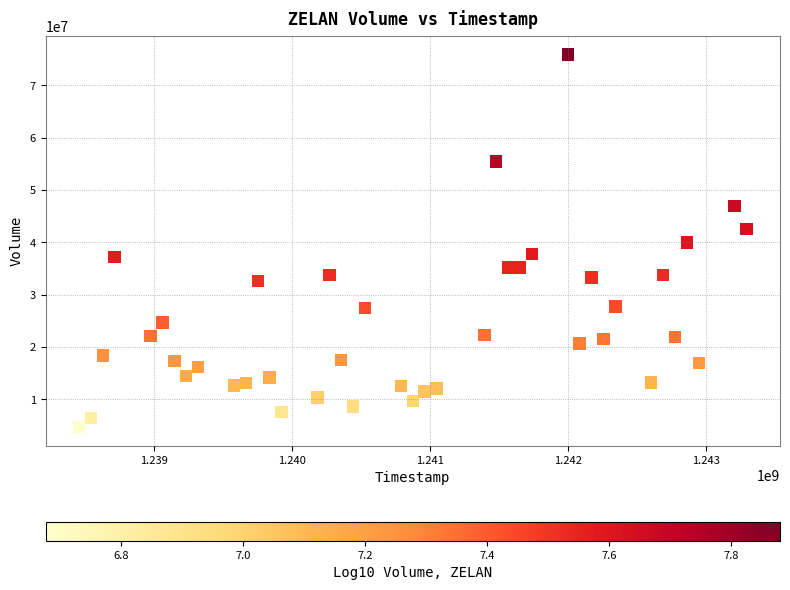

What is the range of X values (max minus min)?

4838400